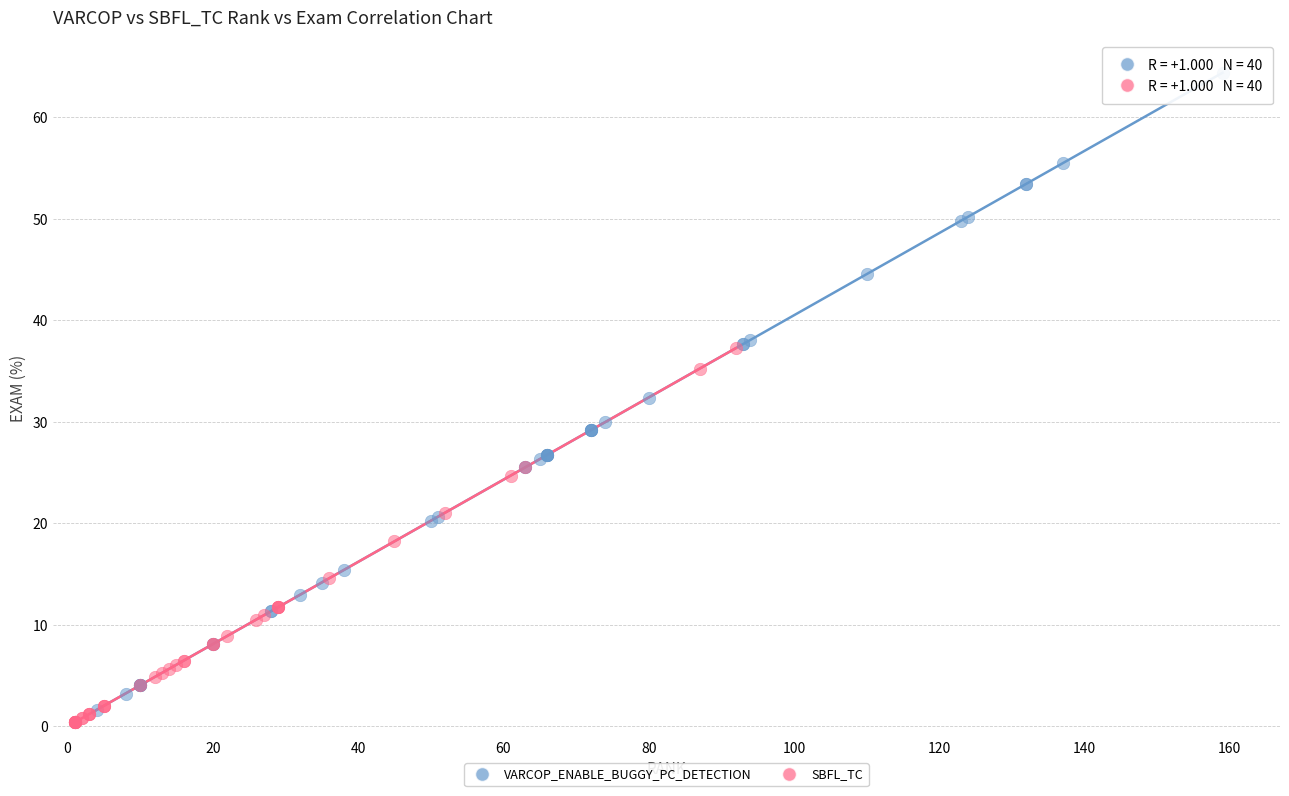

Which series has the widest spread of Y values?

VARCOP_ENABLE_BUGGY_PC_DETECTION